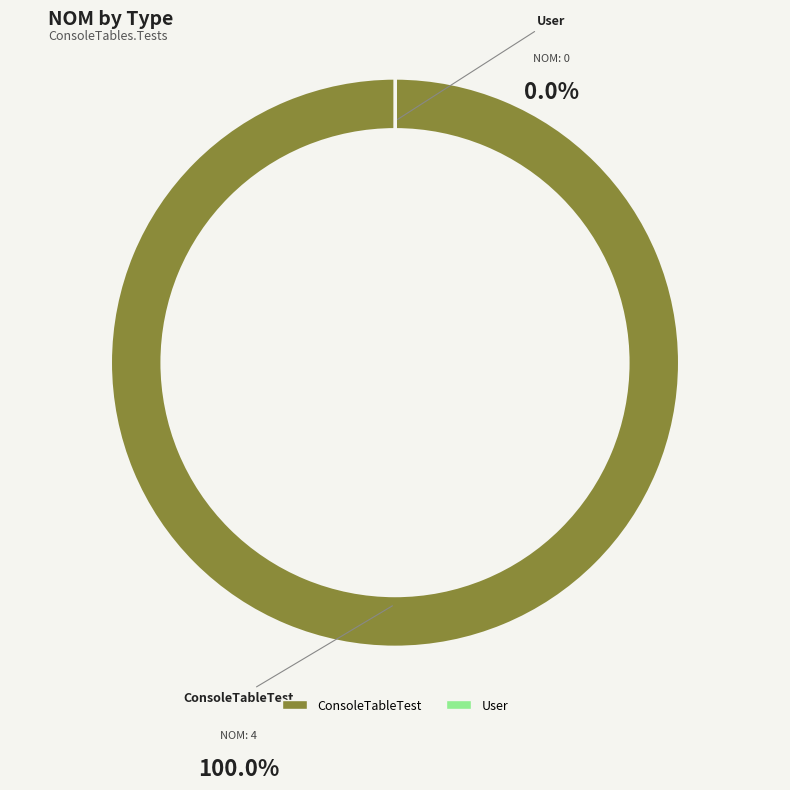

What percentage do User and ConsoleTableTest together represent?

100.0%